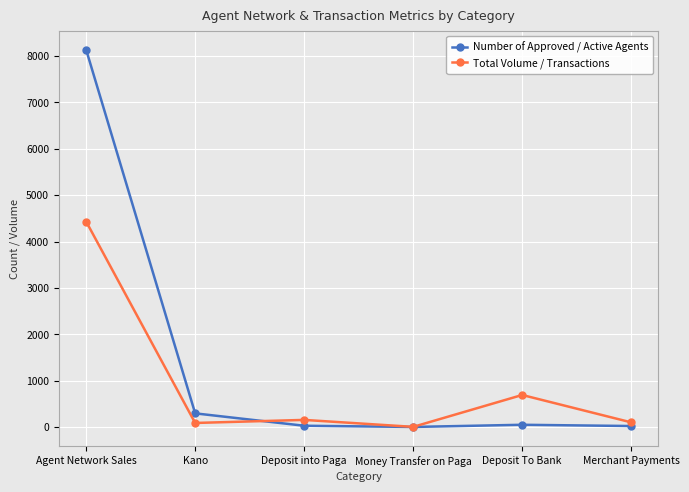

How many values in the Number of Approved / Active Agents series are below 51?

3